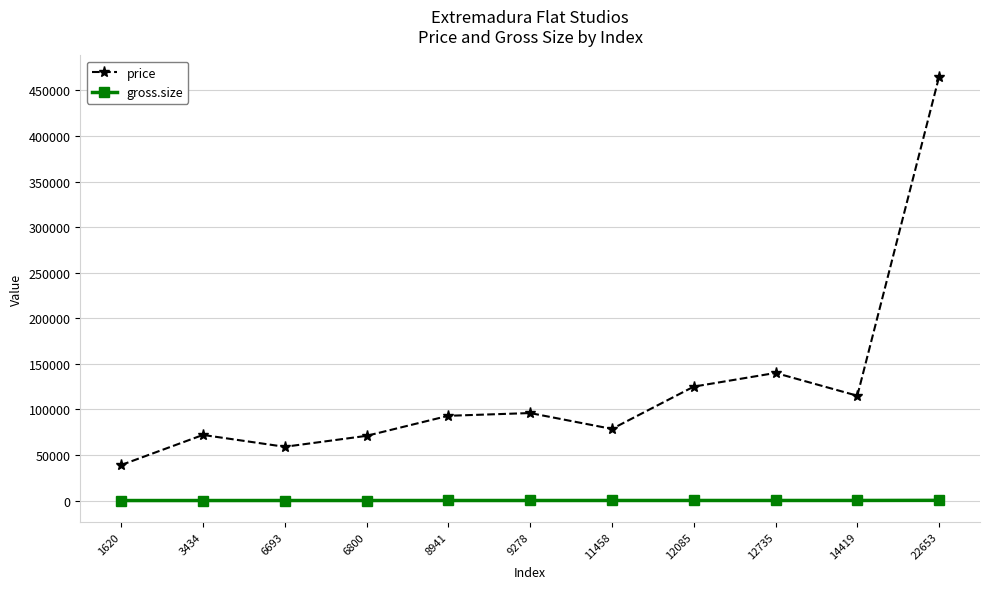

True or false: price has a value of 779386 at 22653.

False